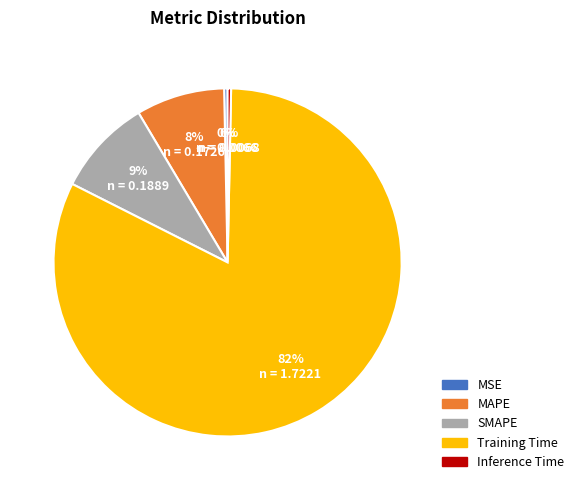

True or false: MAPE accounts for 8% of the total.

True